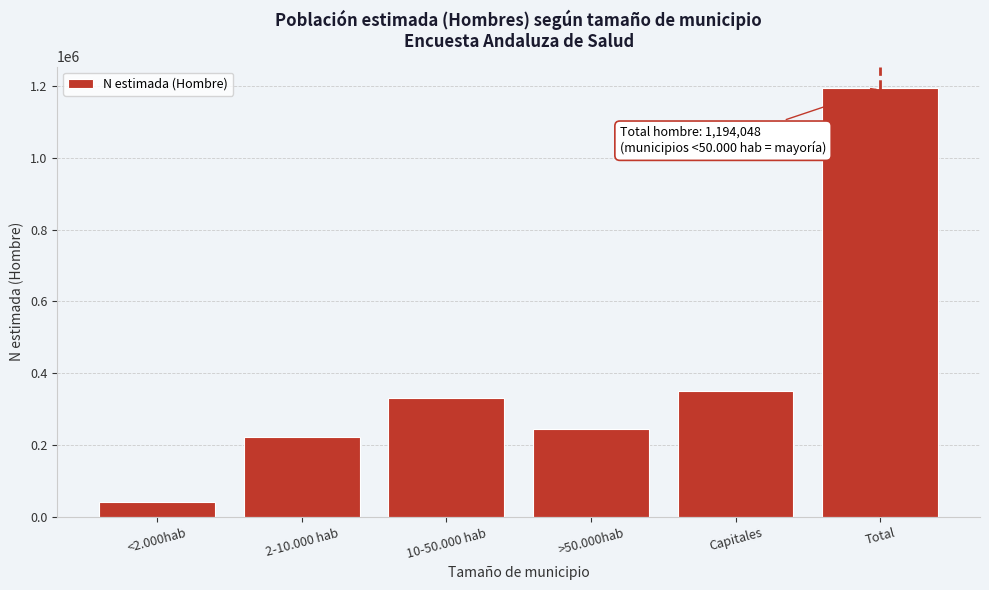

Reading left to right, extract all data points from this chart.

43078	223999	331641	245100	350230	1194048